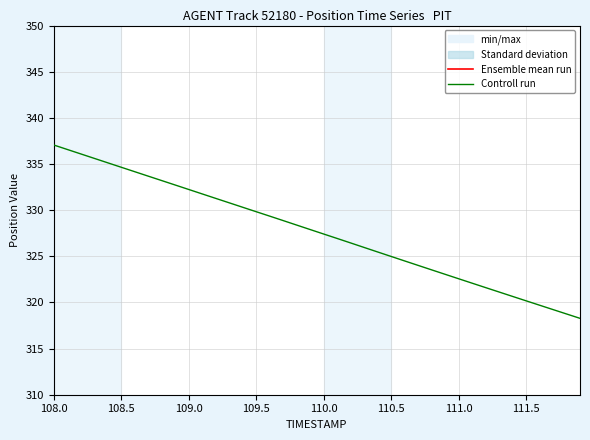

What is the maximum value for Controll run?

337.1